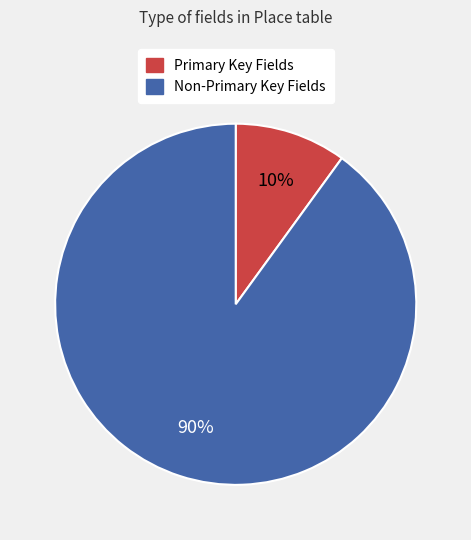

To the nearest percent, what is the average slice percentage?

50%